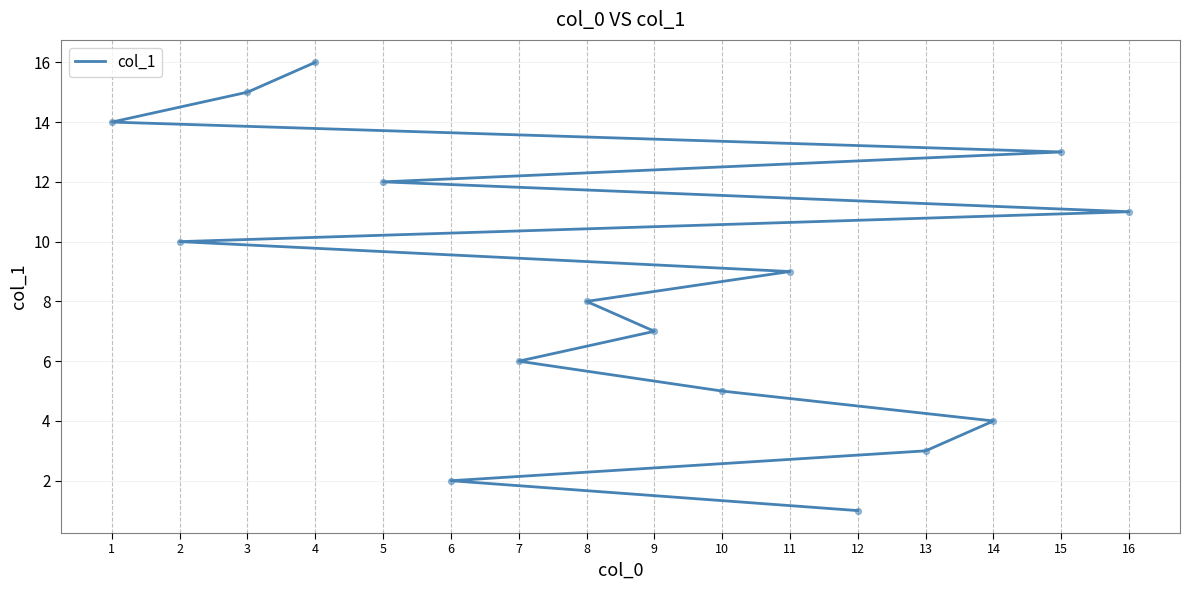

What is the ratio of the value at 14 to the value at 7?

0.7